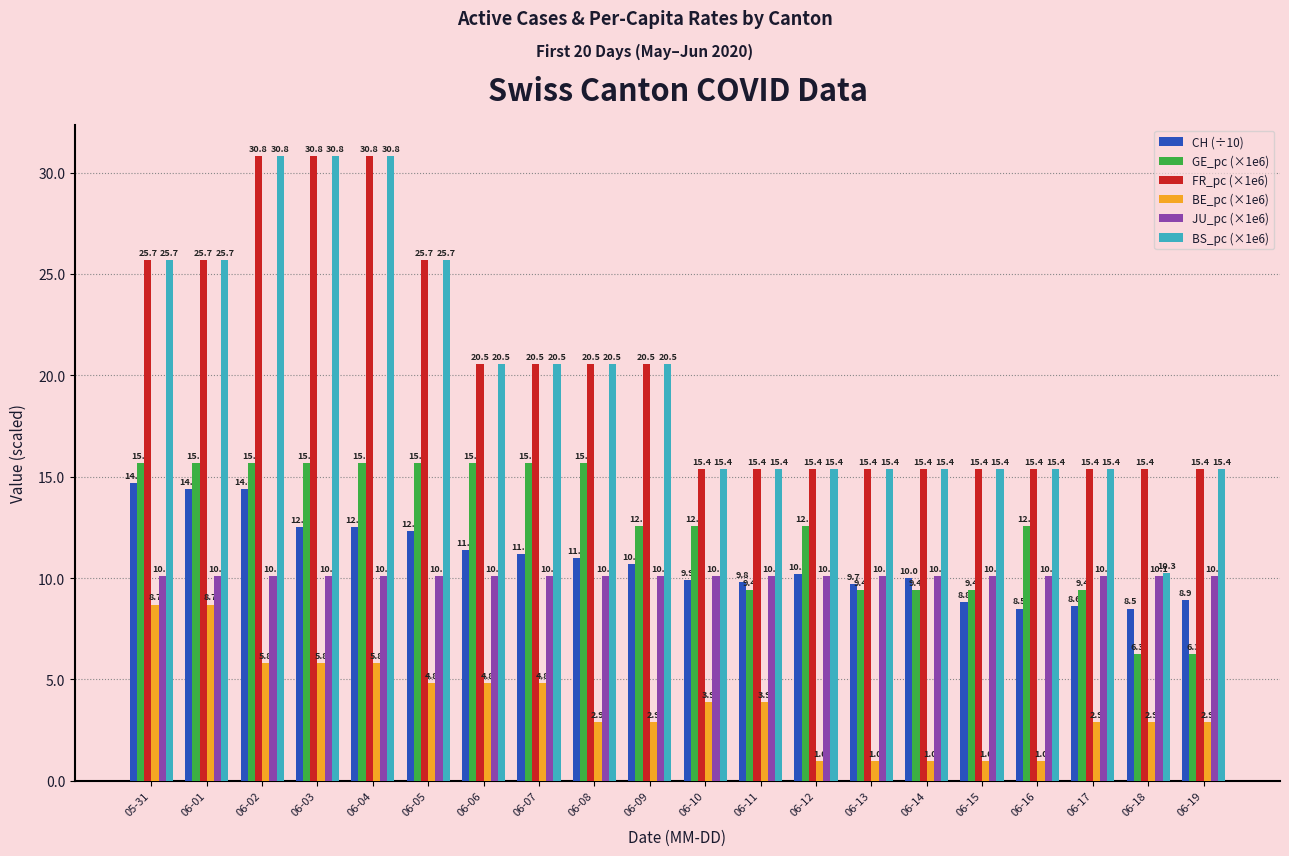

Read the JU_pc (×1e6) value at 06-09.

10.1